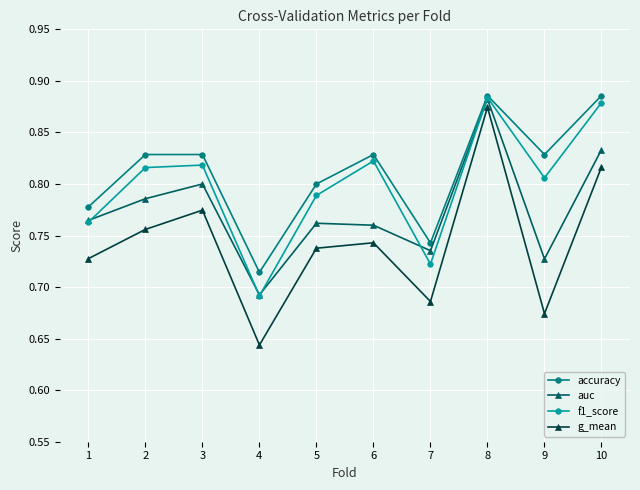

True or false: auc and f1_score intersect in this chart.

True